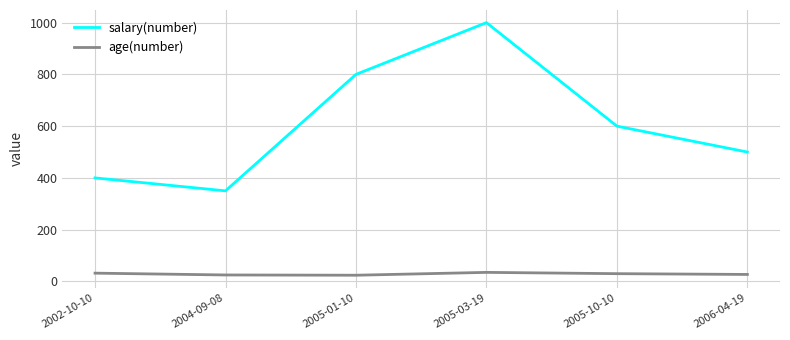

Read the salary(number) value at 2005-01-10.

800